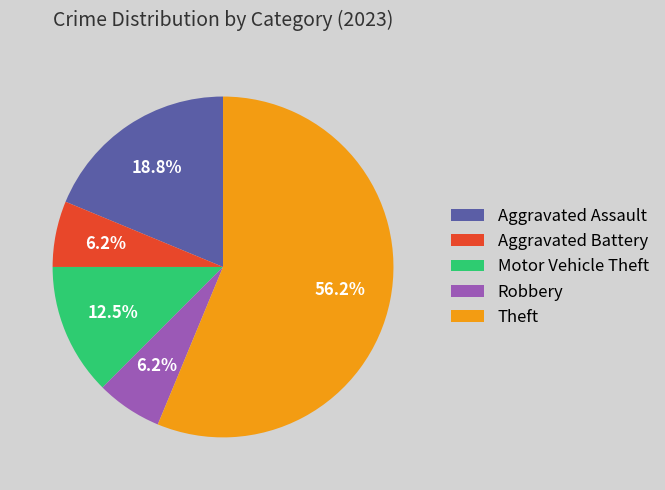

Does Theft account for over 50% of the chart?

Yes